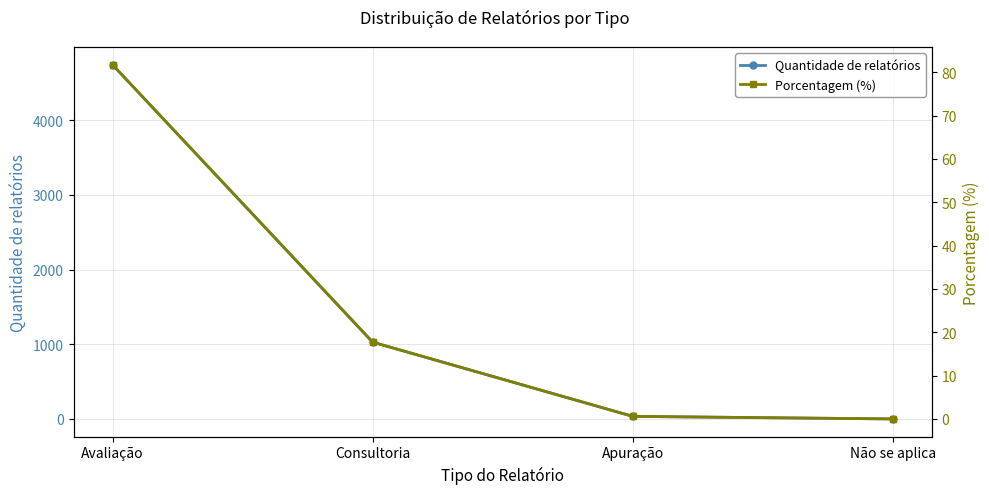

True or false: Quantidade de relatórios has more than 0 points higher than both neighbors.

False